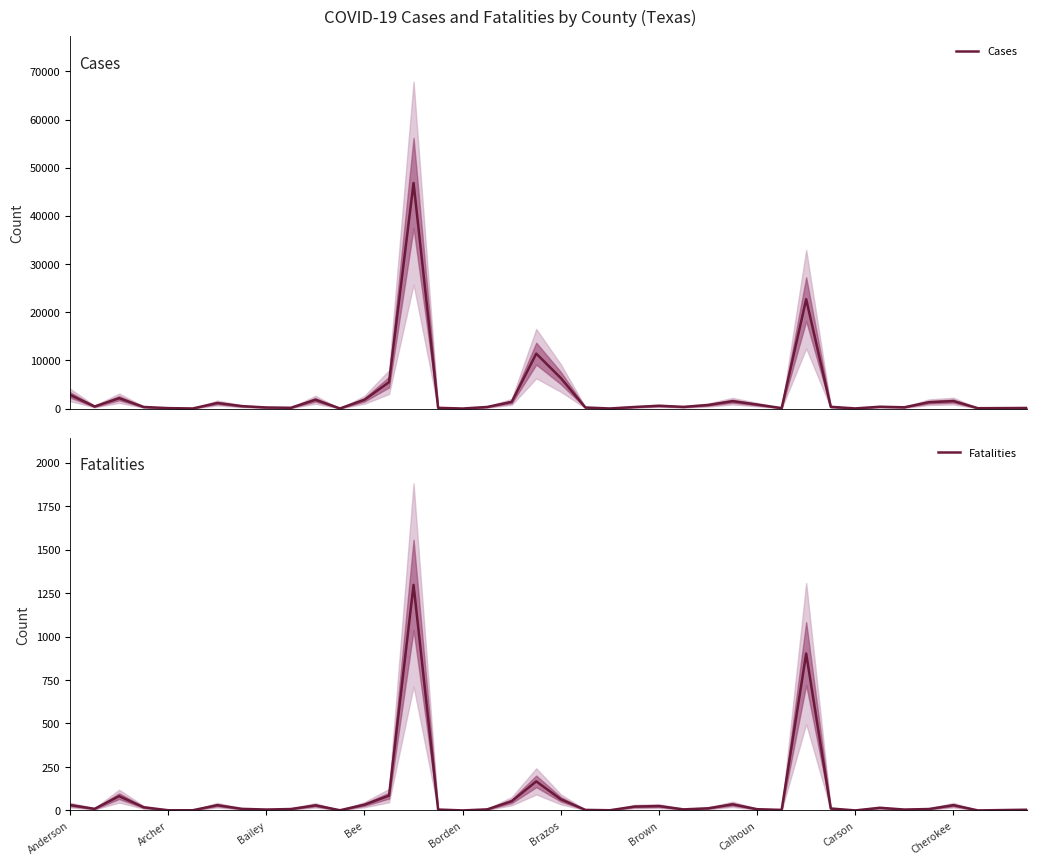

List the series in order of their peak value, lowest first.

Fatalities, Cases